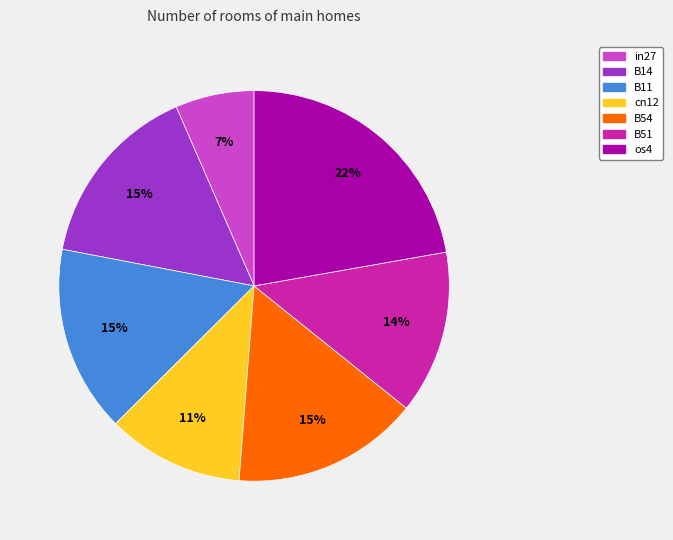

Which category has the biggest portion of the pie?

os4